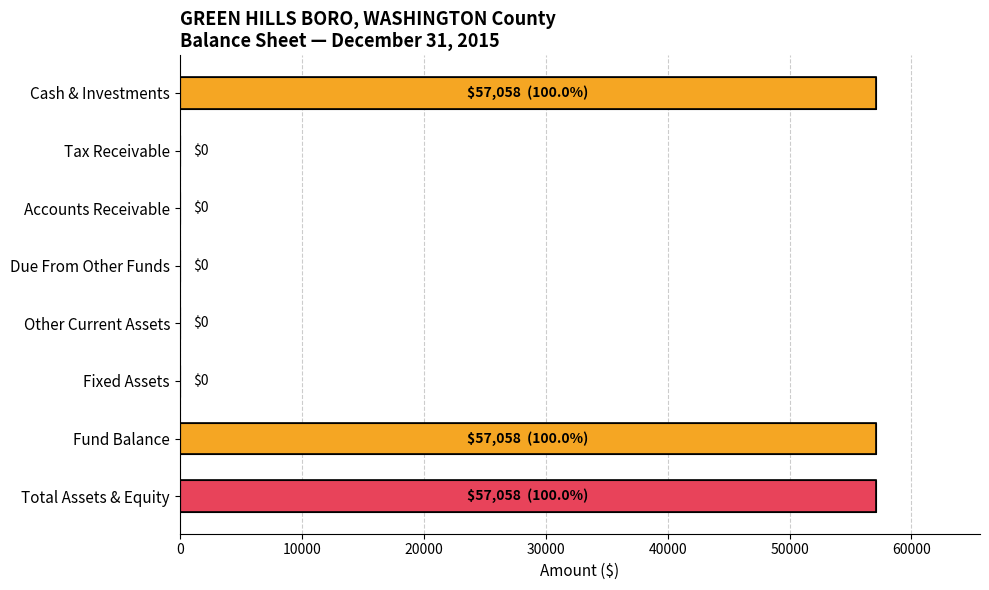

Reading top to bottom, list all the values displayed in this chart.

Cash & Investments=57058	Tax Receivable=0	Accounts Receivable=0	Due From Other Funds=0	Other Current Assets=0	Fixed Assets=0	Fund Balance=57058	Total Assets & Equity=57058